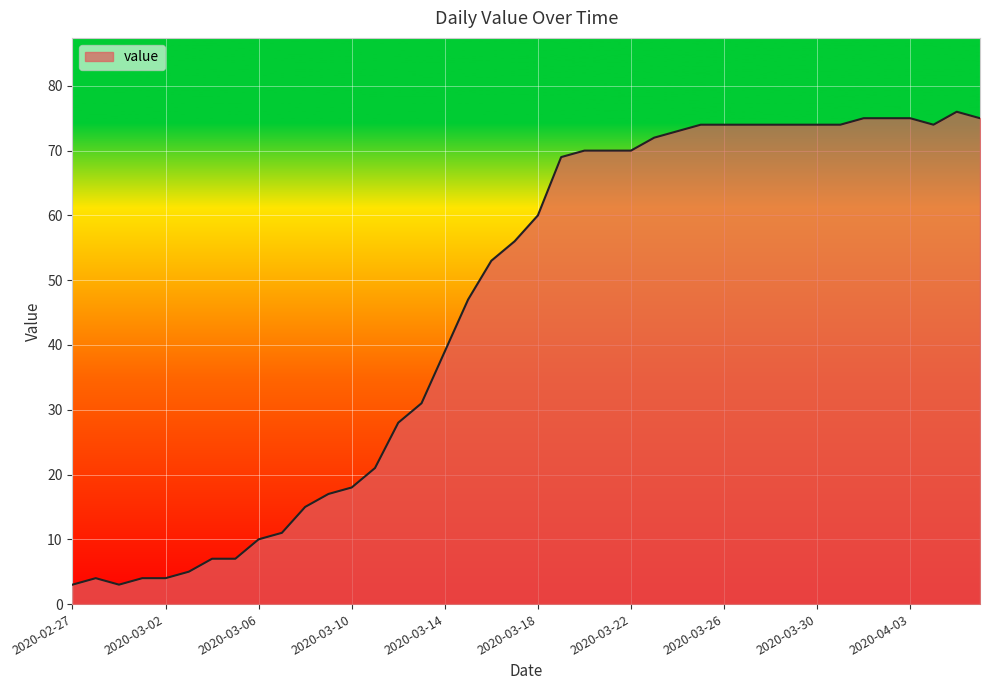

What is the difference between the maximum and minimum values?

73